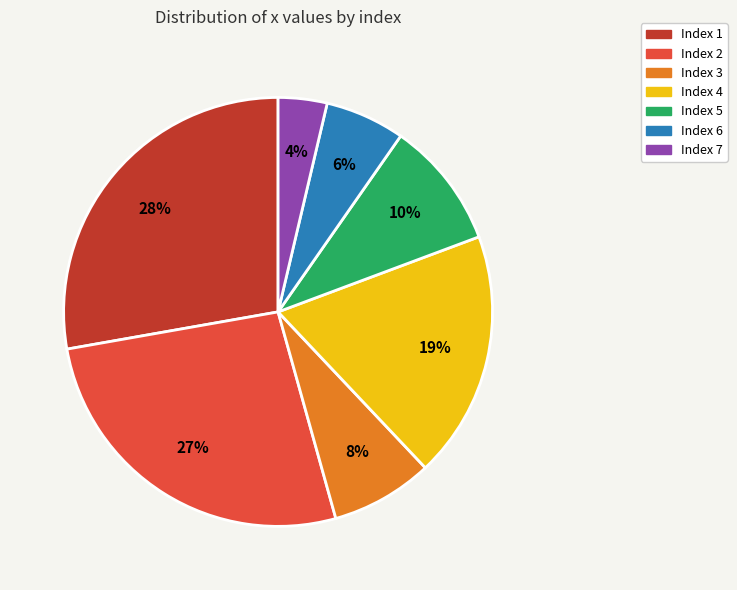

What is the largest slice in the pie chart?

Index 1